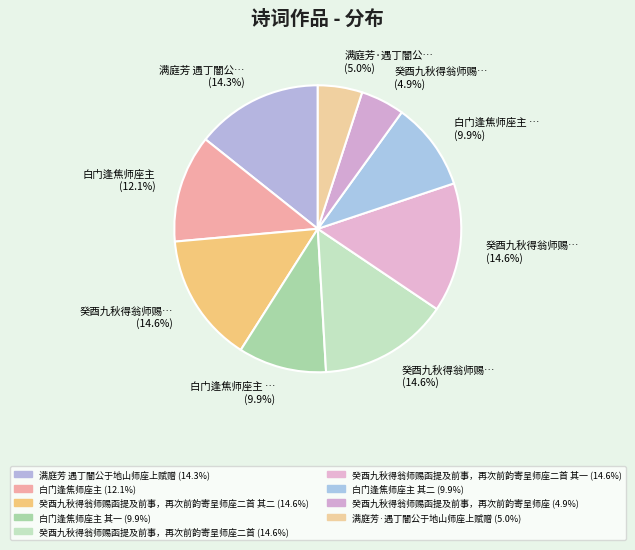

How many slices are in this pie chart?

9